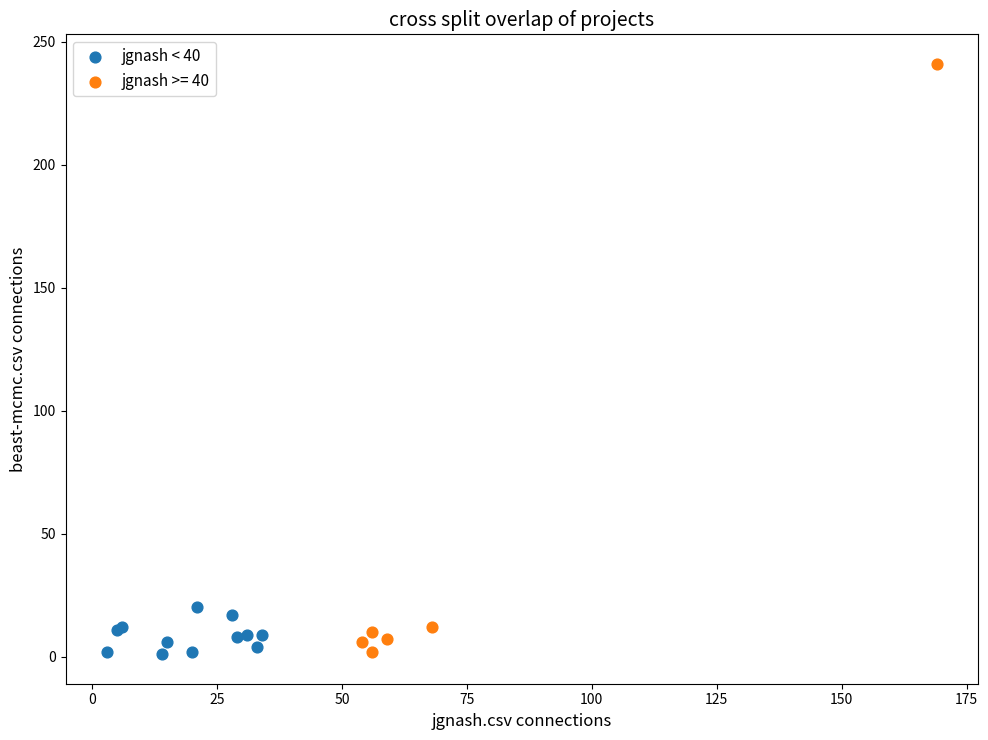

Which series has the widest spread of Y values?

jgnash >= 40